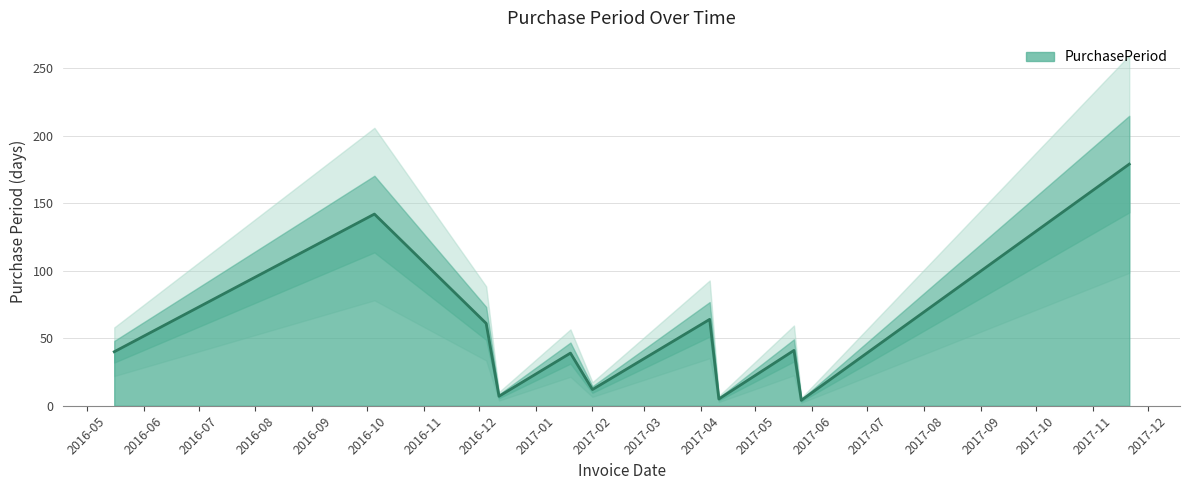

What position from the left is 2017-11-21?

11